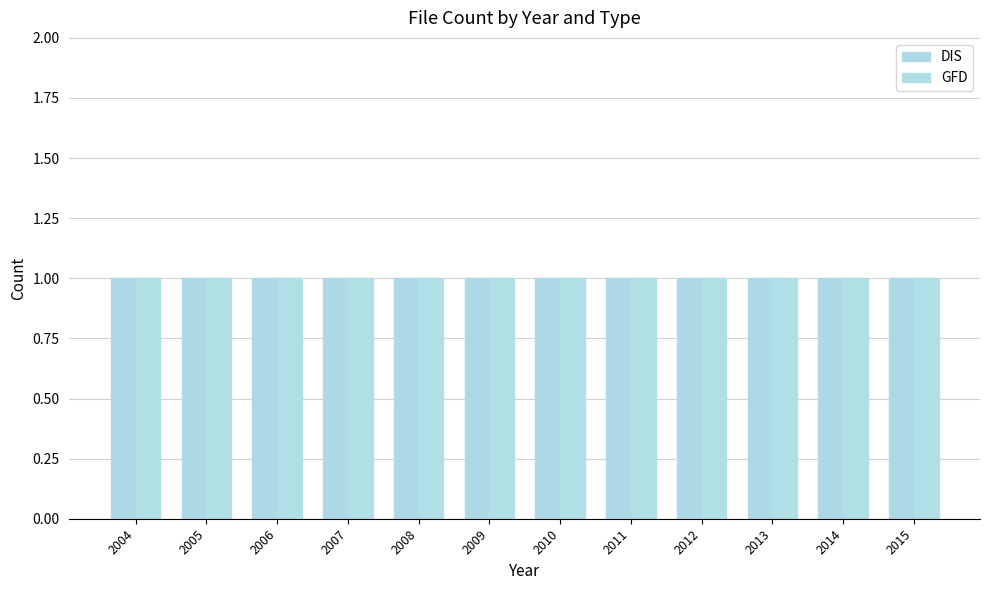

Which series has the widest spread of values?

DIS